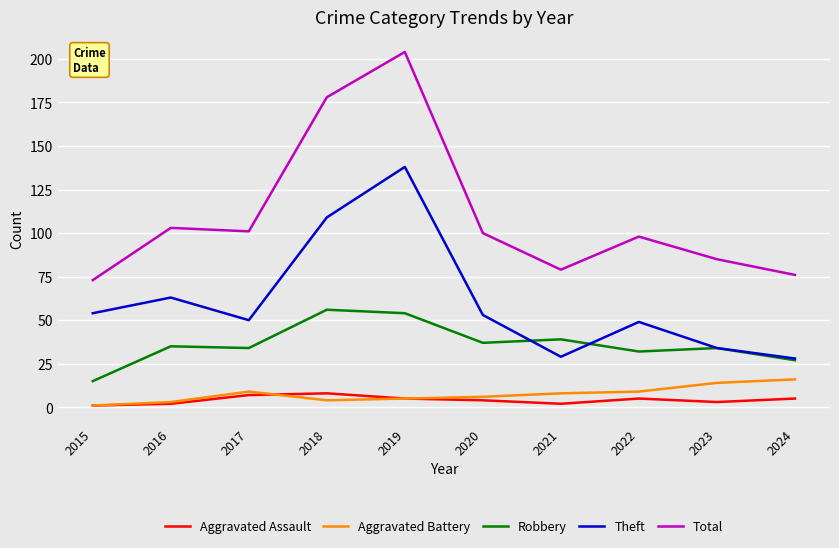

How many categories are shown in the chart?

10